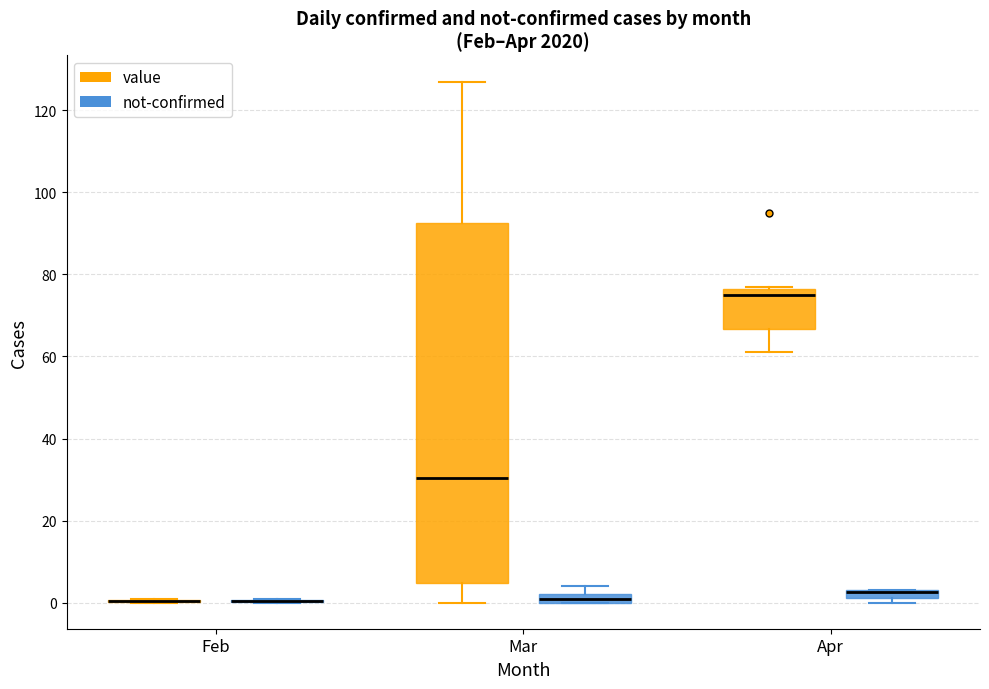

Comparing the boxes themselves (not the whiskers), which one is the tallest?

Mar (value)